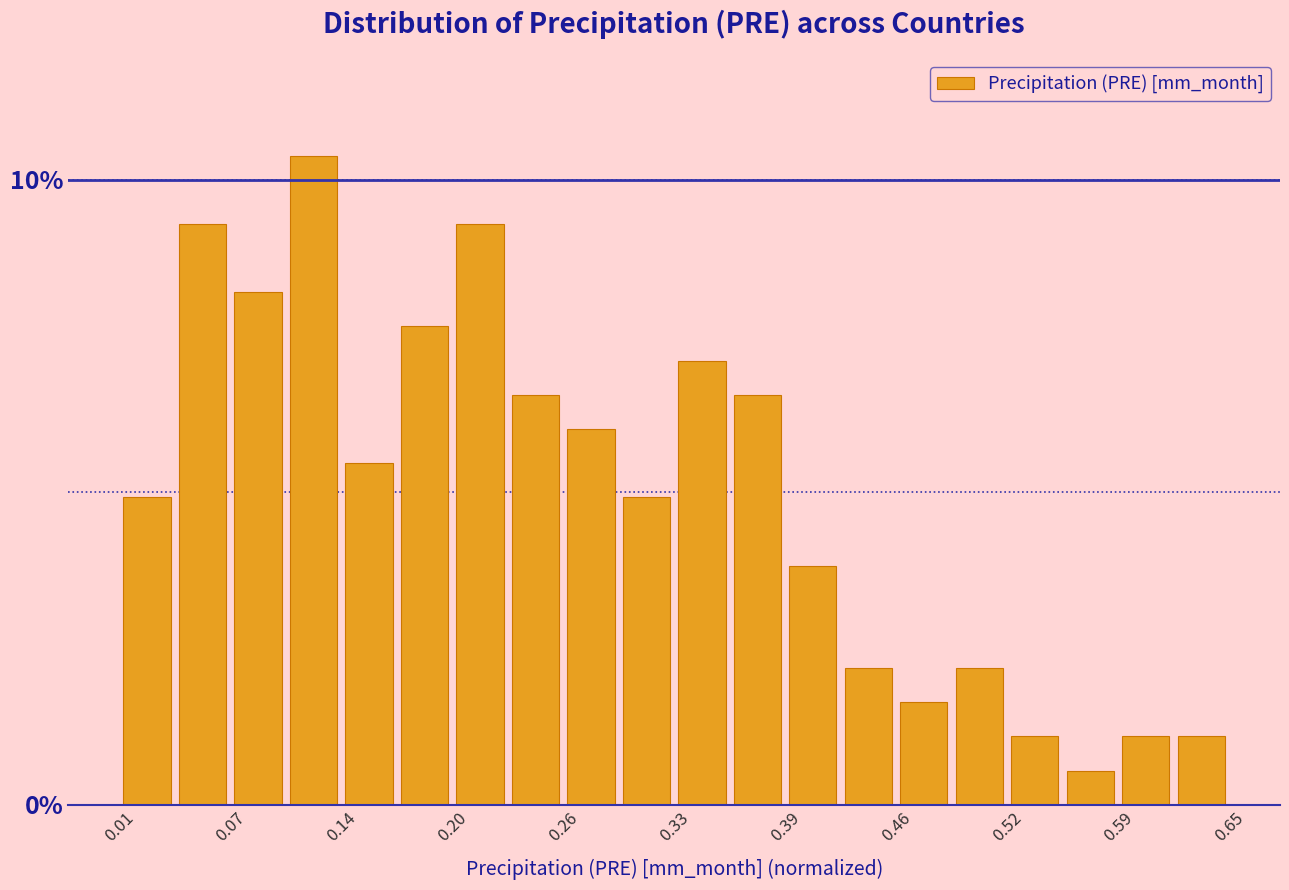

Around what value on the x-axis is the tallest bar? Give the approximate position of its centre, as read against the axis.

0.12